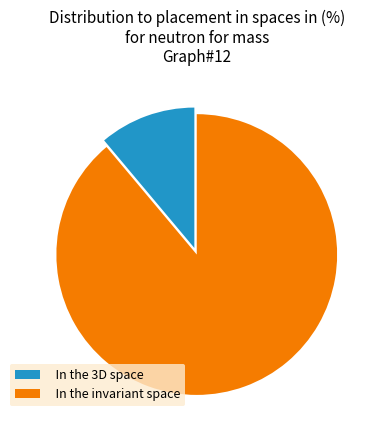

Is it true that 88.9 is 79% of the pie?

False